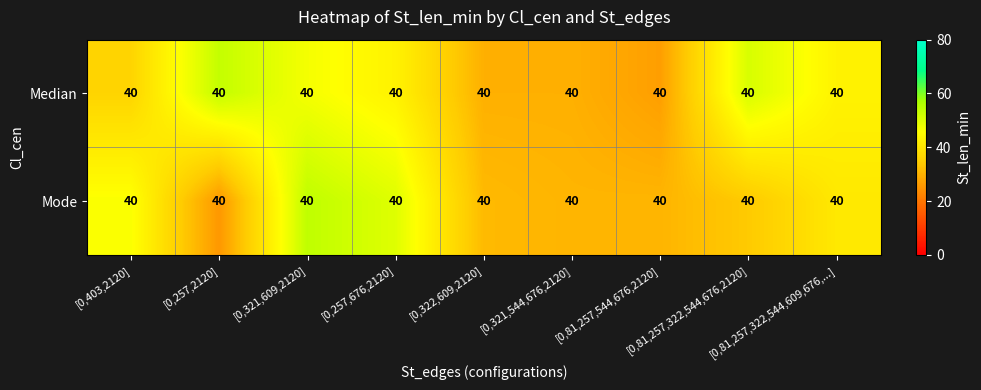

Count the number of categories in the chart.

9